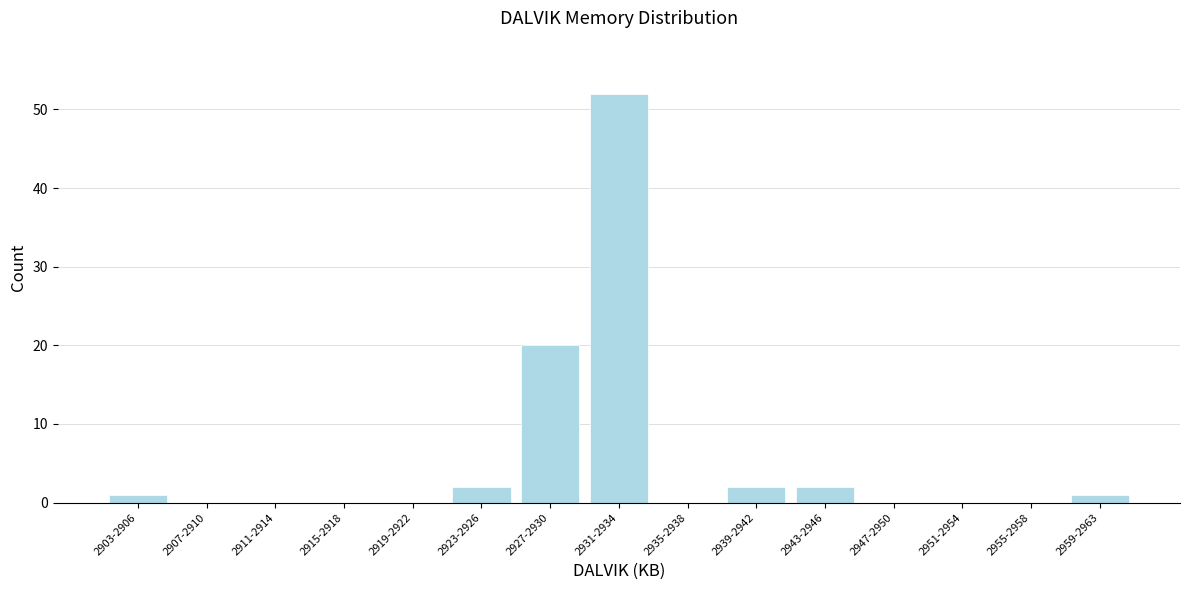

Reading left to right, what are all the values shown in this chart?

2903-2906=1	2907-2910=0	2911-2914=0	2915-2918=0	2919-2922=0	2923-2926=2	2927-2930=20	2931-2934=52	2935-2938=0	2939-2942=2	2943-2946=2	2947-2950=0	2951-2954=0	2955-2958=0	2959-2963=1